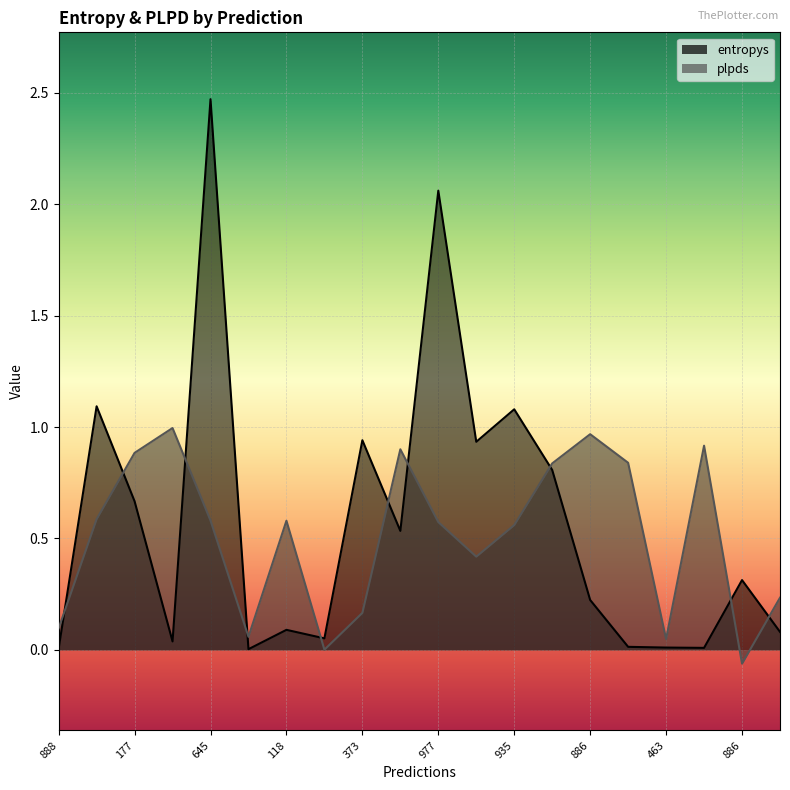

Reading left to right, extract all data points from this chart.

entropys: 888=0.0	870=1.1	177=0.7	306=0.0	645=2.5	803=0.0	118=0.1	324=0.1	373=0.9	219=0.5	977=2.1	598=0.9	935=1.1	462=0.8	886=0.2	964=0.0	463=0.0	428=0.0	886=0.3	450=0.1
plpds: 888=0.1	870=0.6	177=0.9	306=1.0	645=0.6	803=0.1	118=0.6	324=0.0	373=0.2	219=0.9	977=0.6	598=0.4	935=0.6	462=0.8	886=1.0	964=0.8	463=0.0	428=0.9	886=-0.1	450=0.2